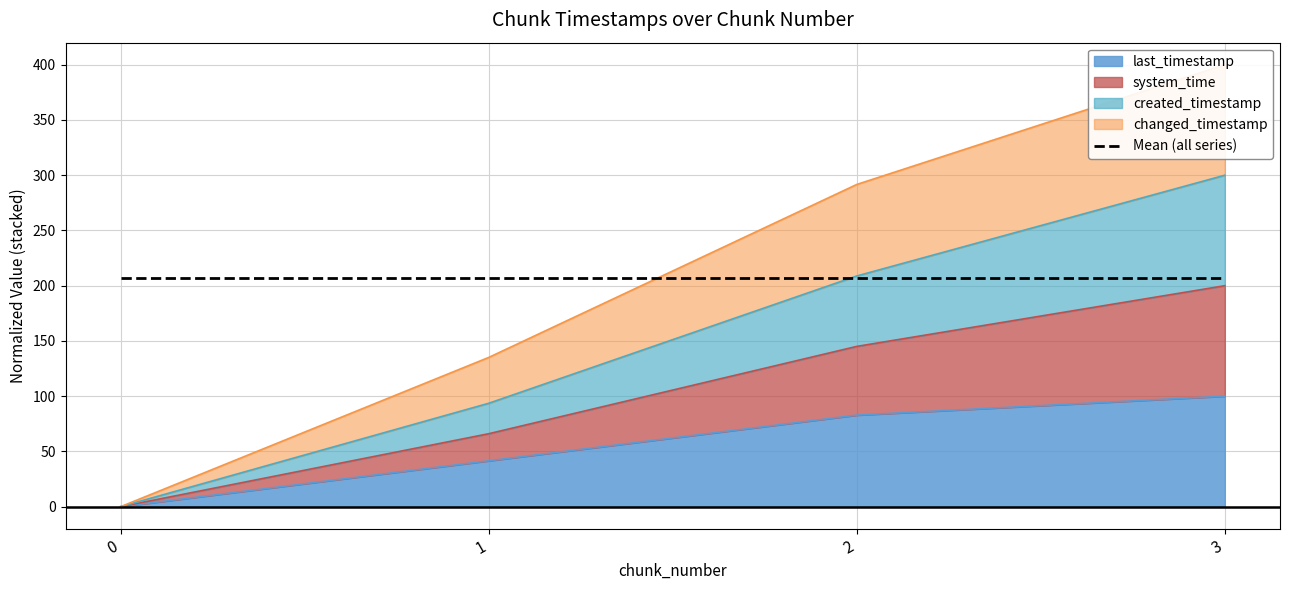

At how many categories does at least one series exceed 103?

3